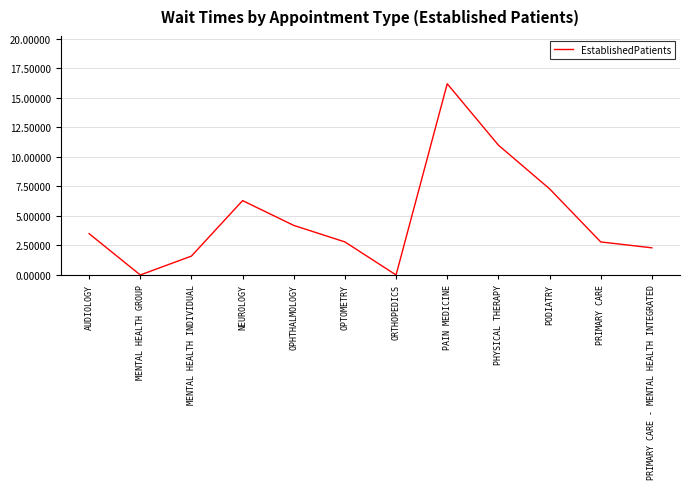

Reading left to right, what are all the values shown in this chart?

AUDIOLOGY=3.5	MENTAL HEALTH GROUP=0.0	MENTAL HEALTH INDIVIDUAL=1.6	NEUROLOGY=6.3	OPHTHALMOLOGY=4.2	OPTOMETRY=2.8	ORTHOPEDICS=0.0	PAIN MEDICINE=16.2	PHYSICAL THERAPY=11.0	PODIATRY=7.3	PRIMARY CARE=2.8	PRIMARY CARE - MENTAL HEALTH INTEGRATED=2.3